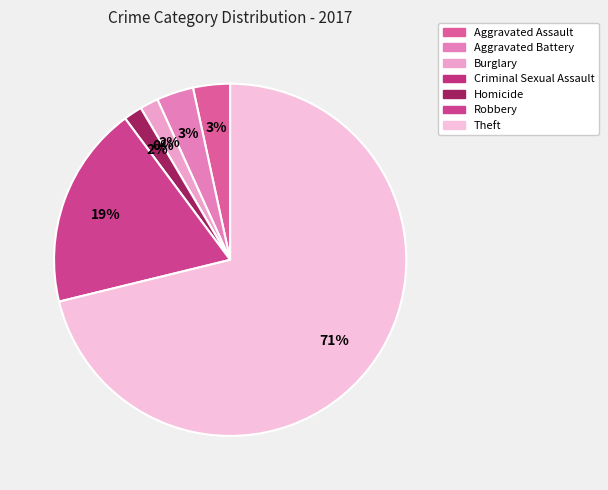

Combined, do Aggravated Assault and Theft account for over 50%?

Yes